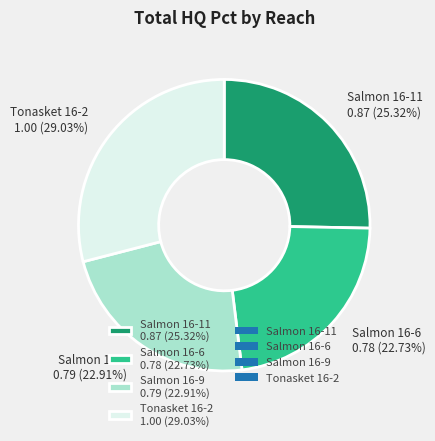

Does Salmon 16-11 account for over 50% of the chart?

No